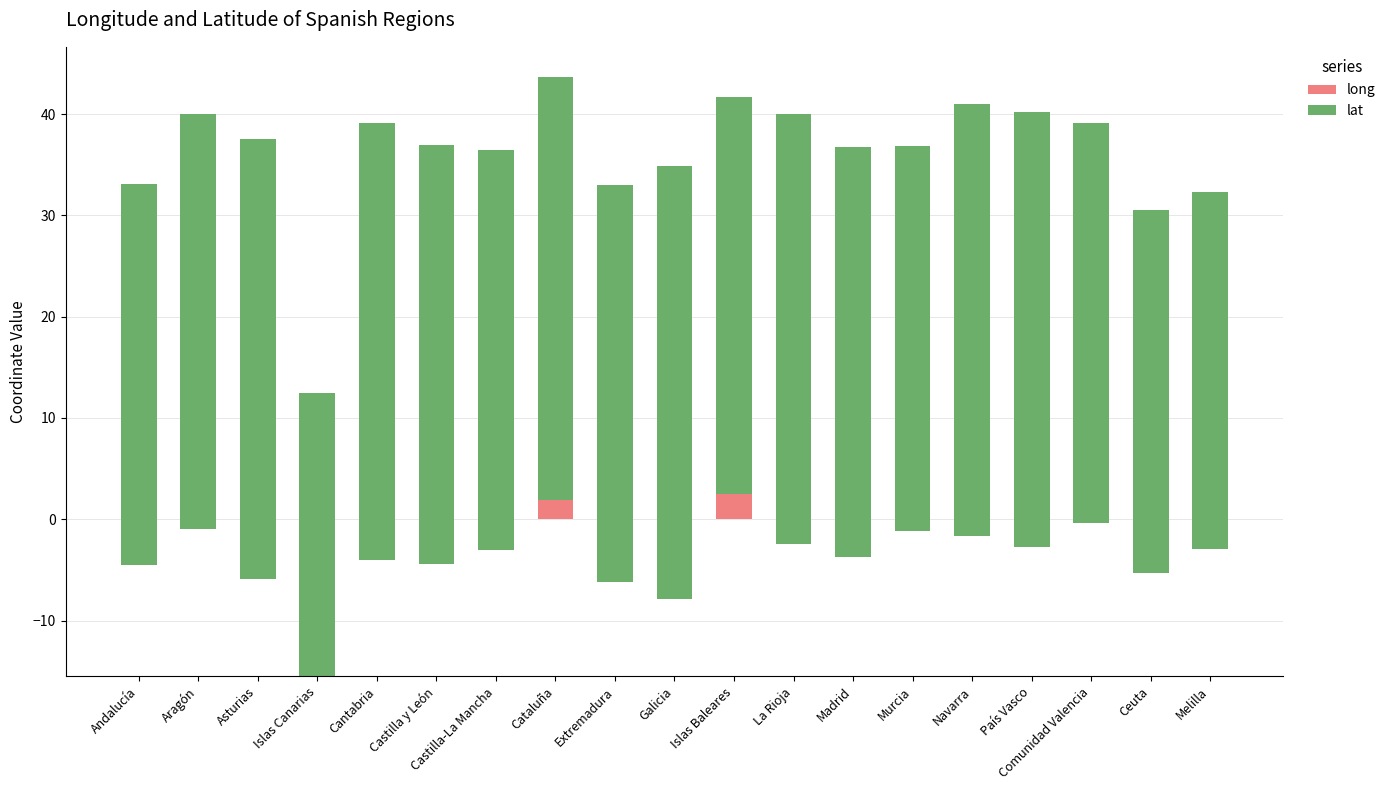

The value of lat at Castilla-La Mancha is 15.4. True or false?

False